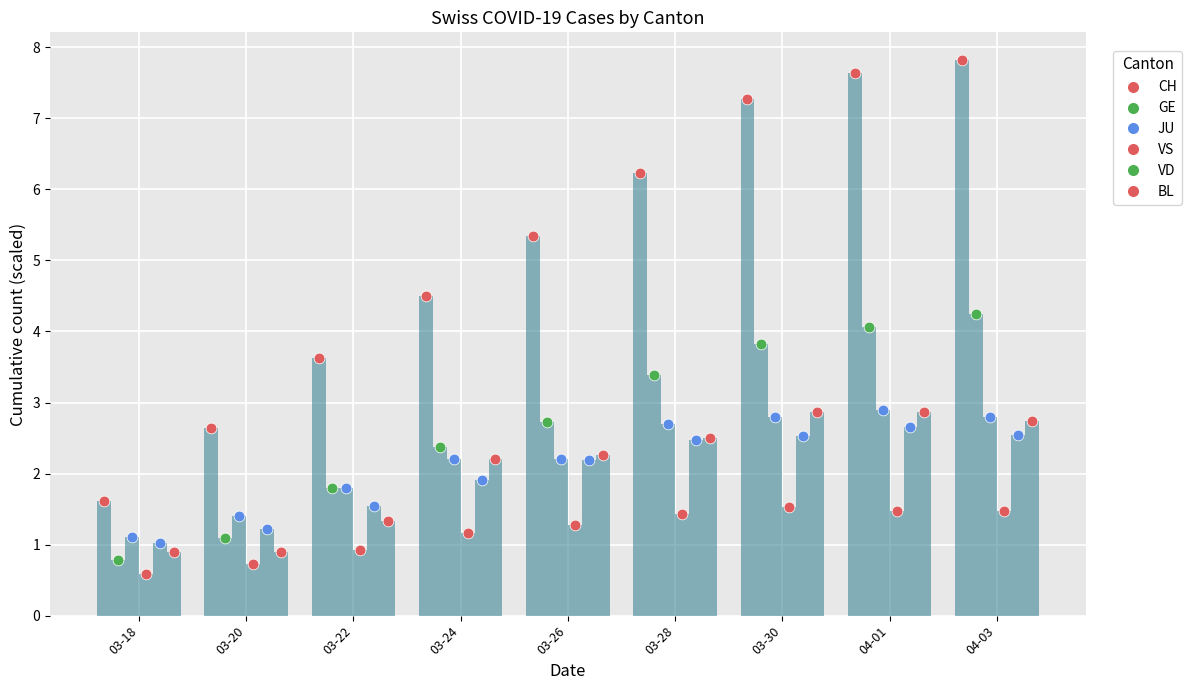

Which series contains the highest Y value?

CH